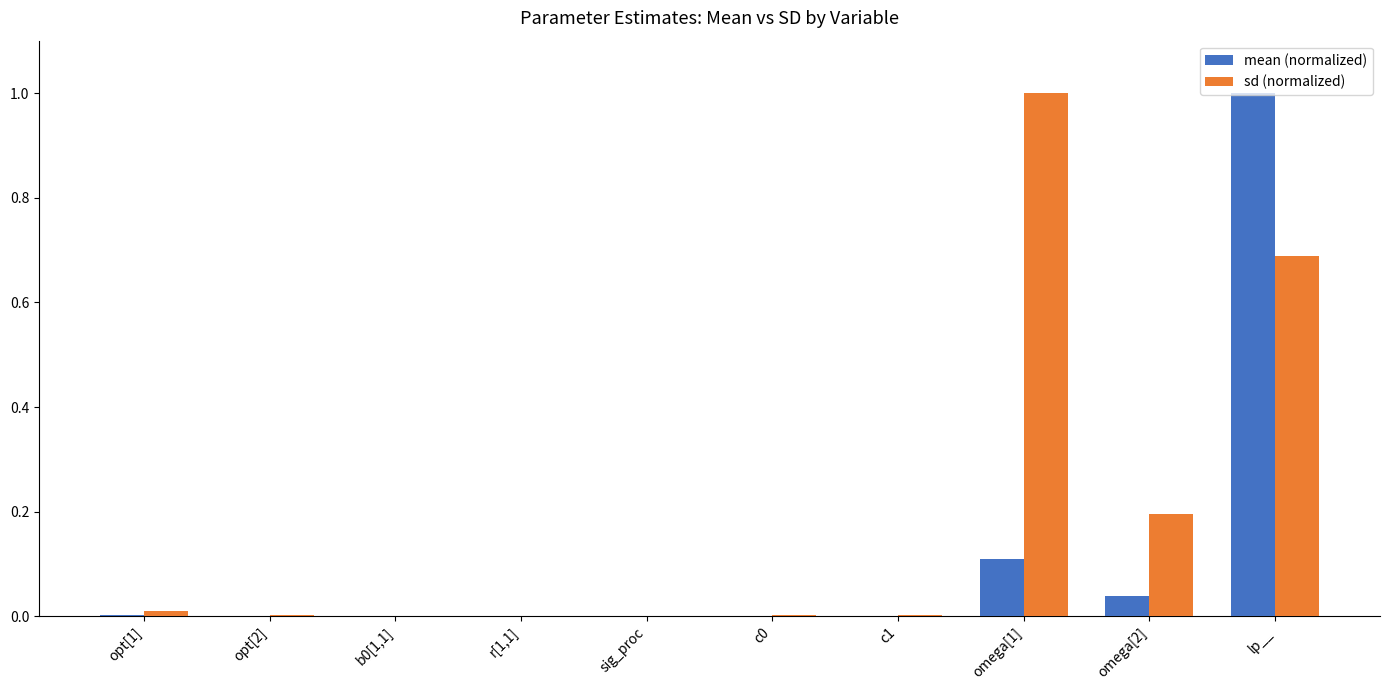

What is the maximum value shown in the chart?

1.0